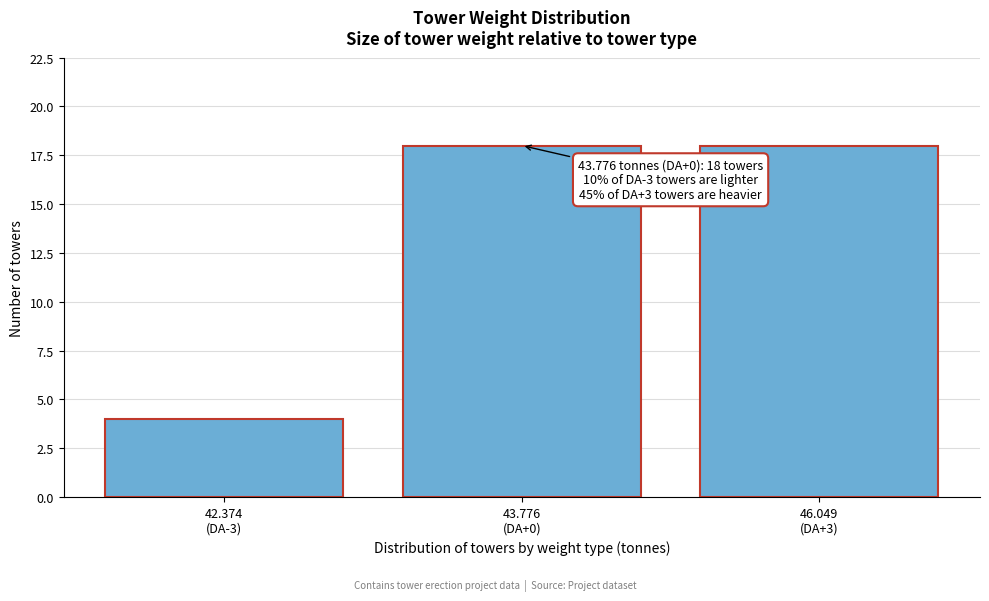

Reading left to right, extract all data points from this chart.

4	18	18